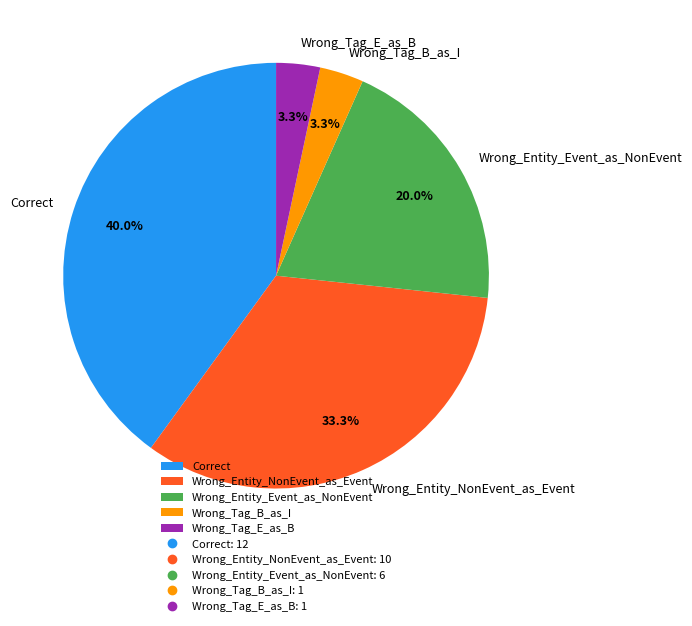

Which slice is the largest?

Correct